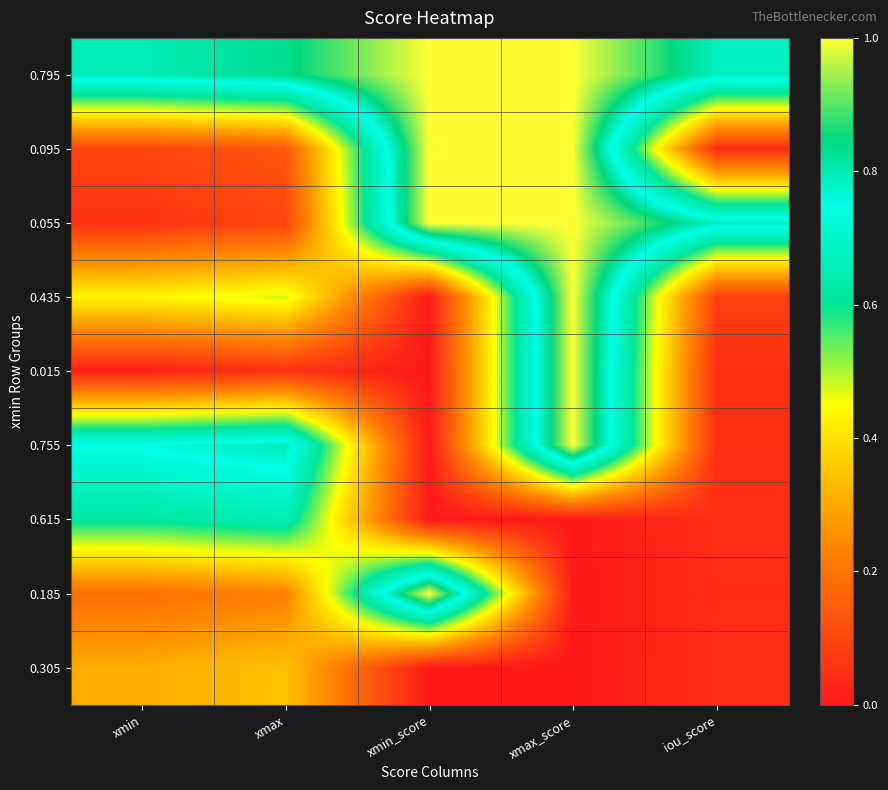

List the series in order of their peak value, highest first.

0.795, 0.095, 0.435, 0.755, 0.185, 0.055, 0.015, 0.615, 0.305